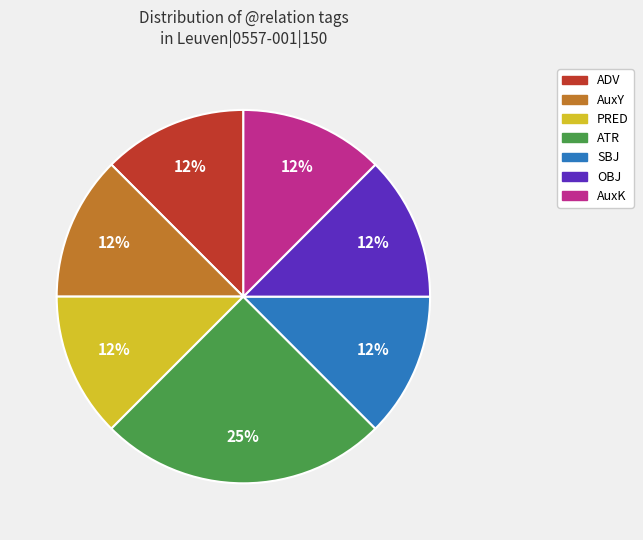

What is the ratio of the value at AuxY to the value at AuxK?

1.0